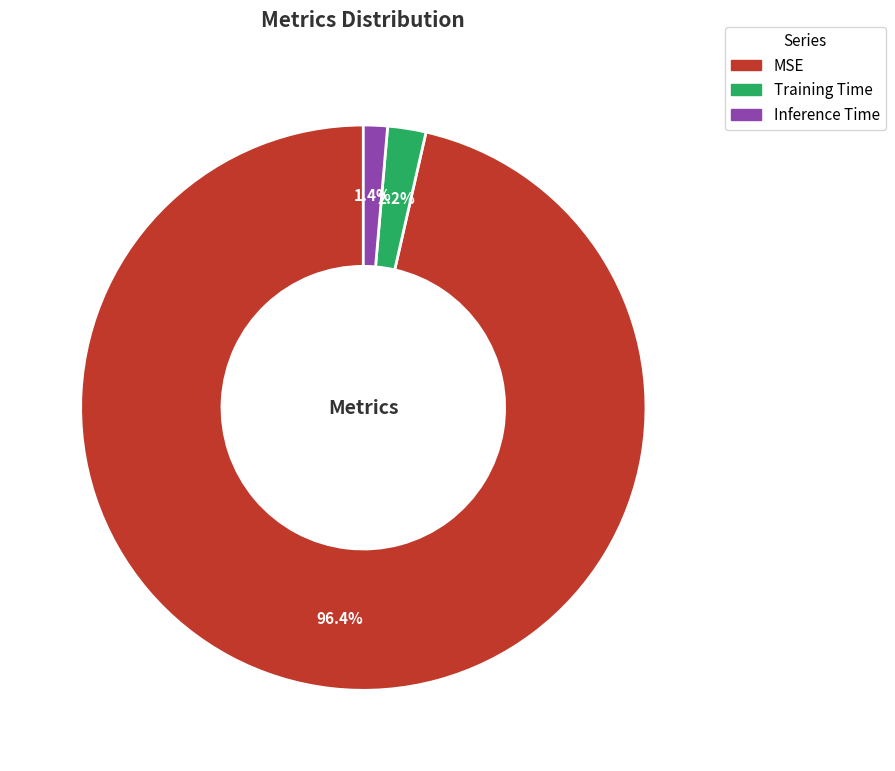

What percentage do Inference Time and MSE together represent?

97.8%